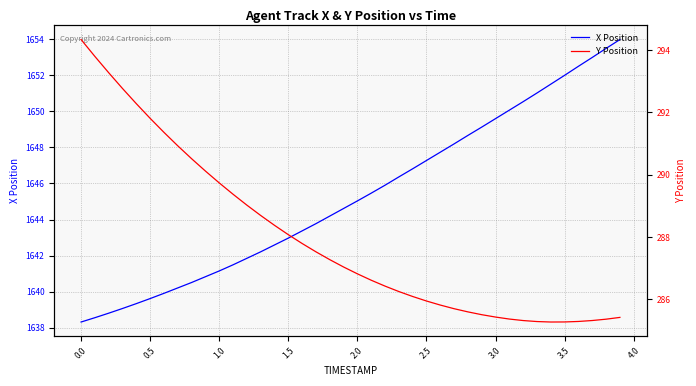

True or false: Y Position has more than 2 points higher than both neighbors.

False